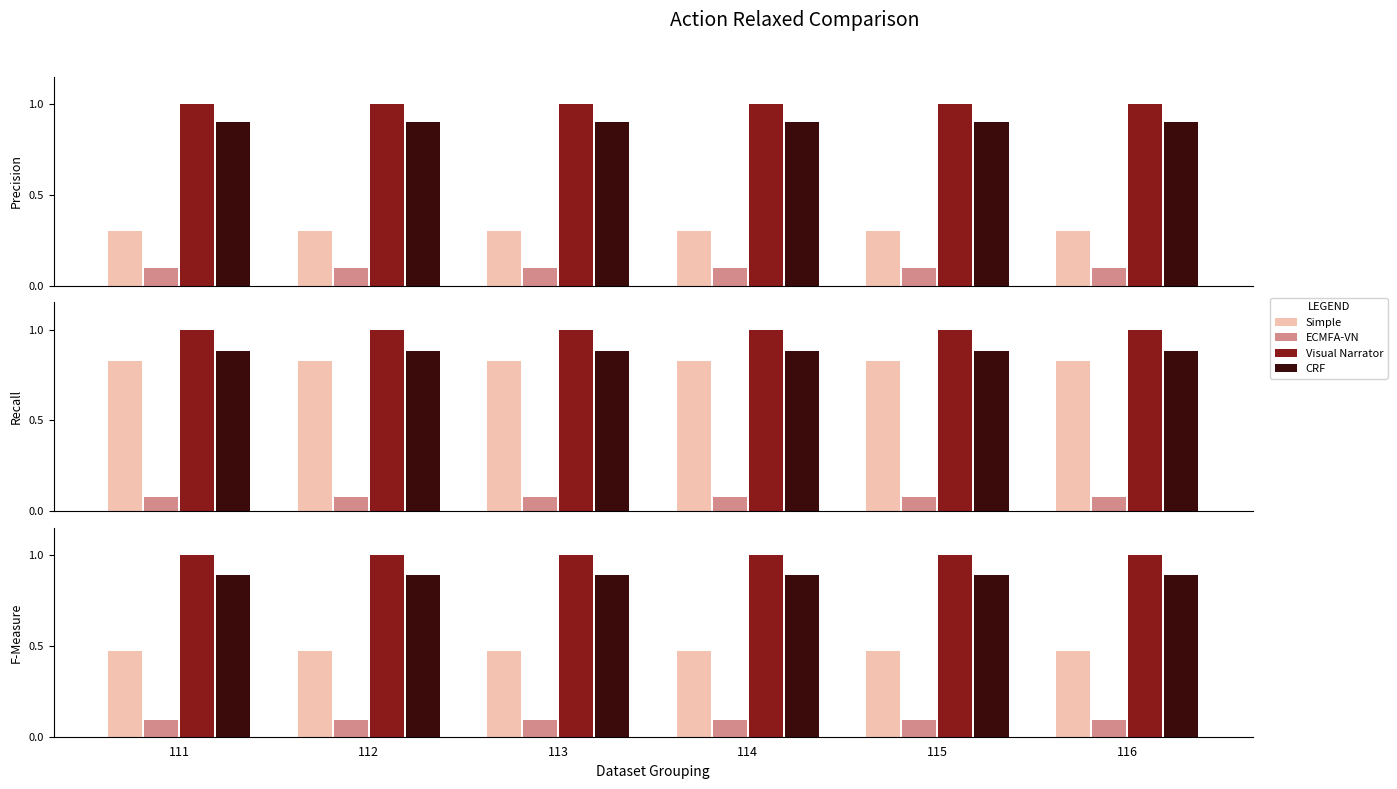

Which has a higher value, 112 or 111?

112